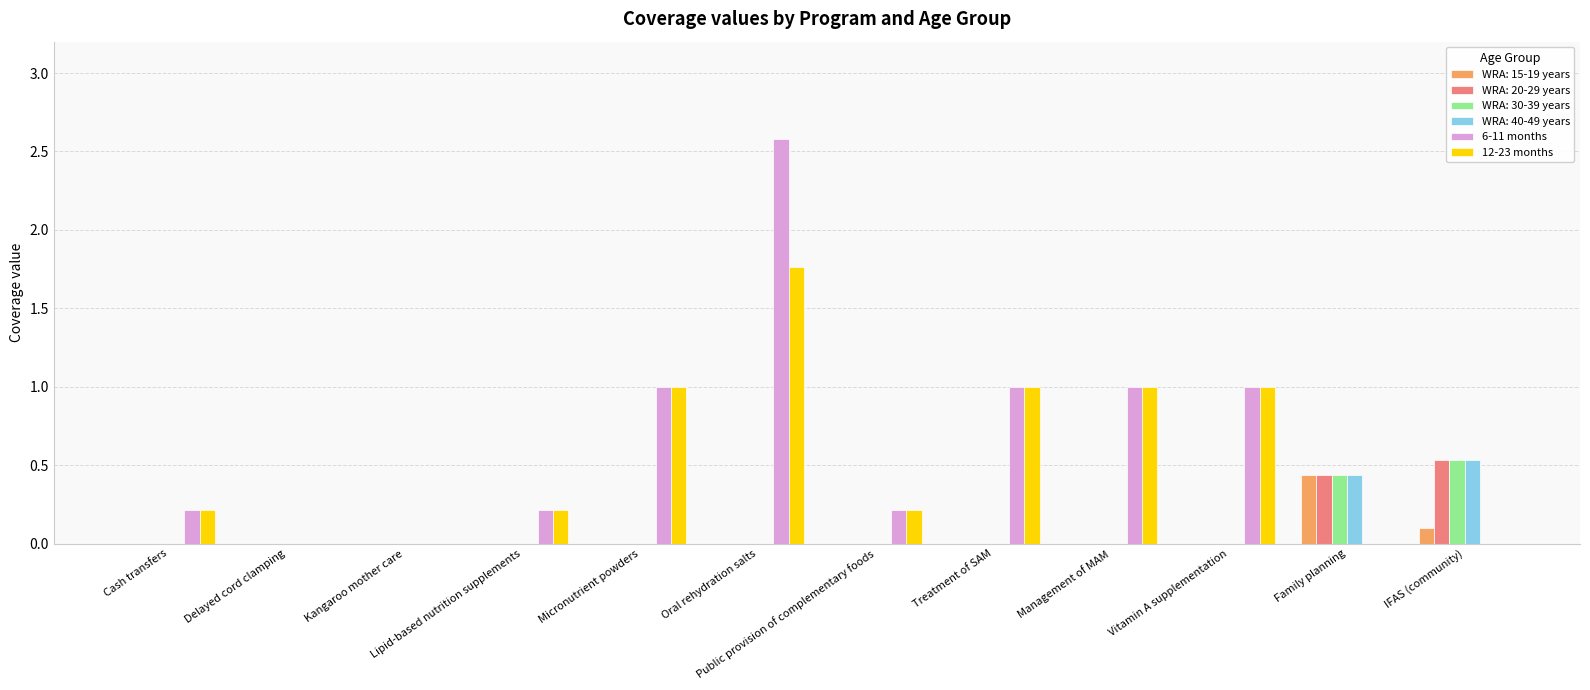

Between Oral rehydration salts and Family planning, which series saw the biggest shift?

6-11 months